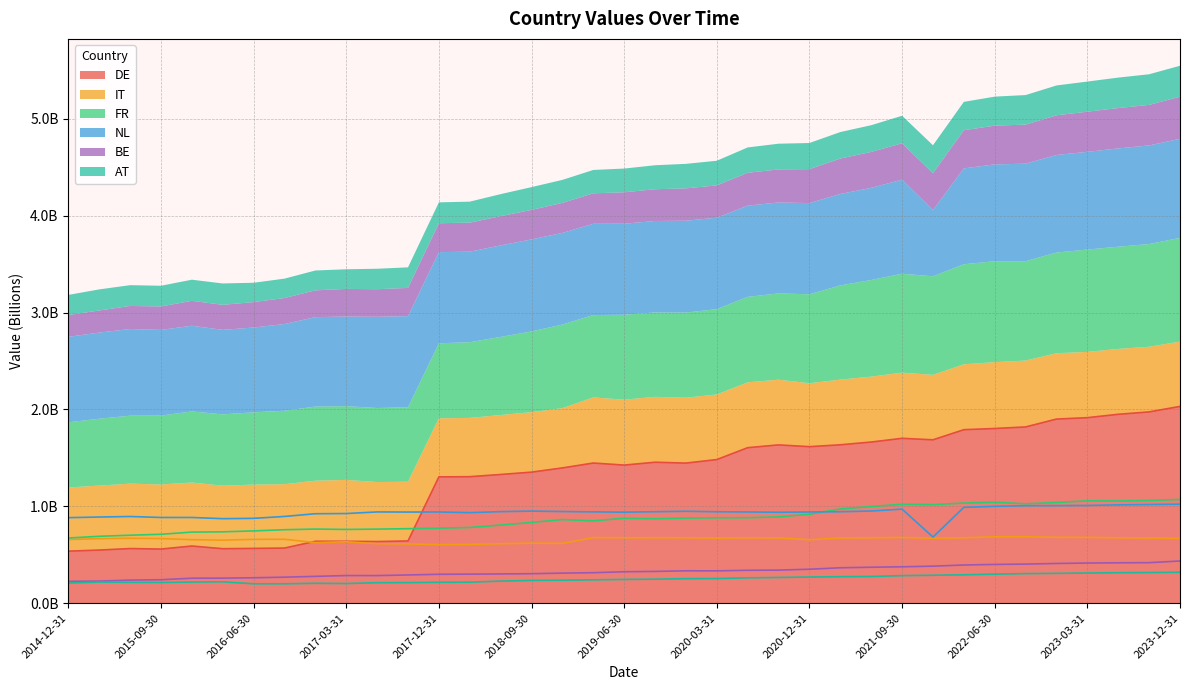

Which has a higher value, 2022-03-31 or 2021-09-30?

2022-03-31